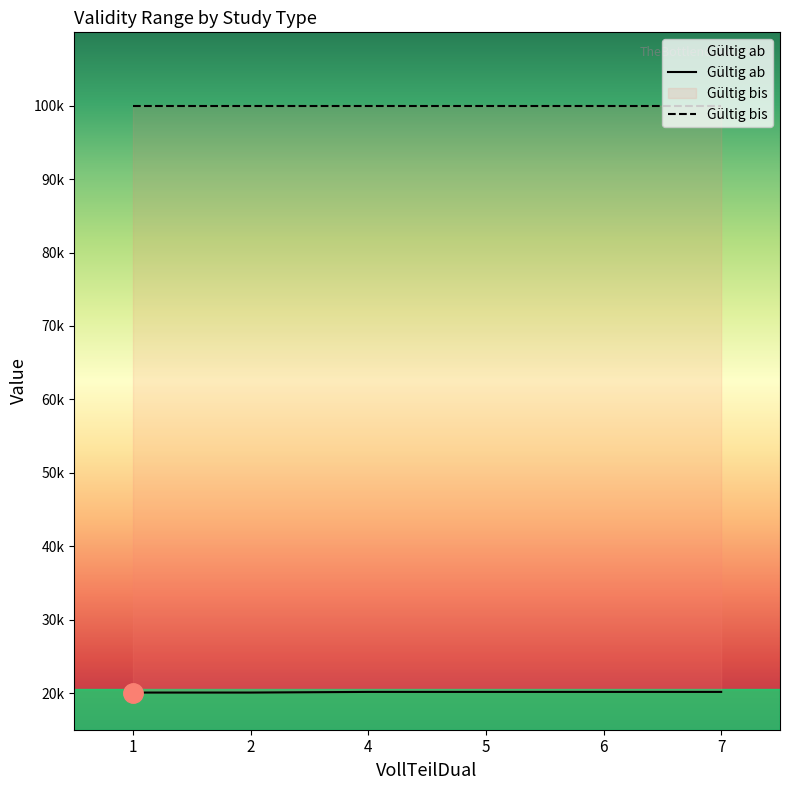

Which category has the highest value across all series?

4